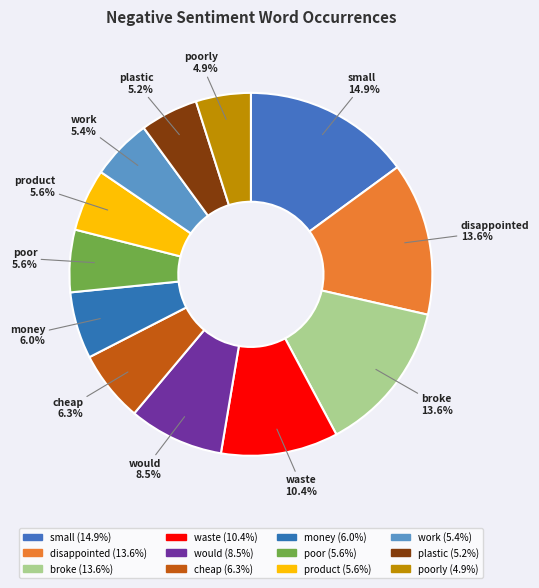

Is there a majority slice in this chart?

No